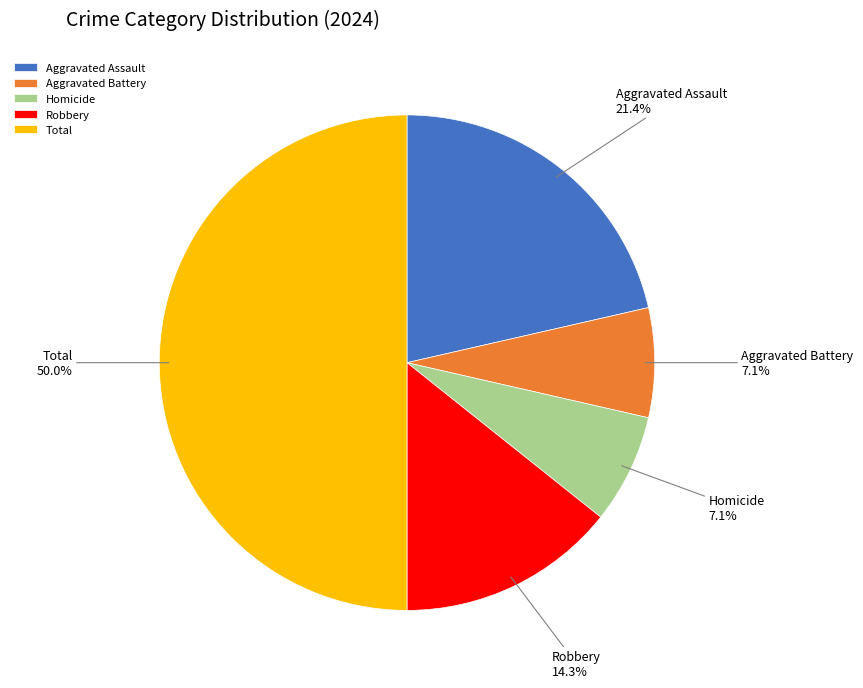

How many segments does this pie chart have?

5